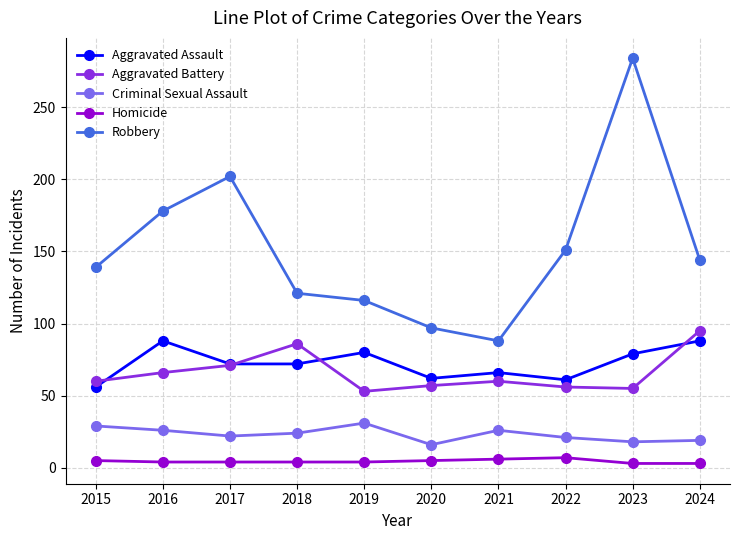

True or false: Aggravated Battery and Homicide intersect in this chart.

False